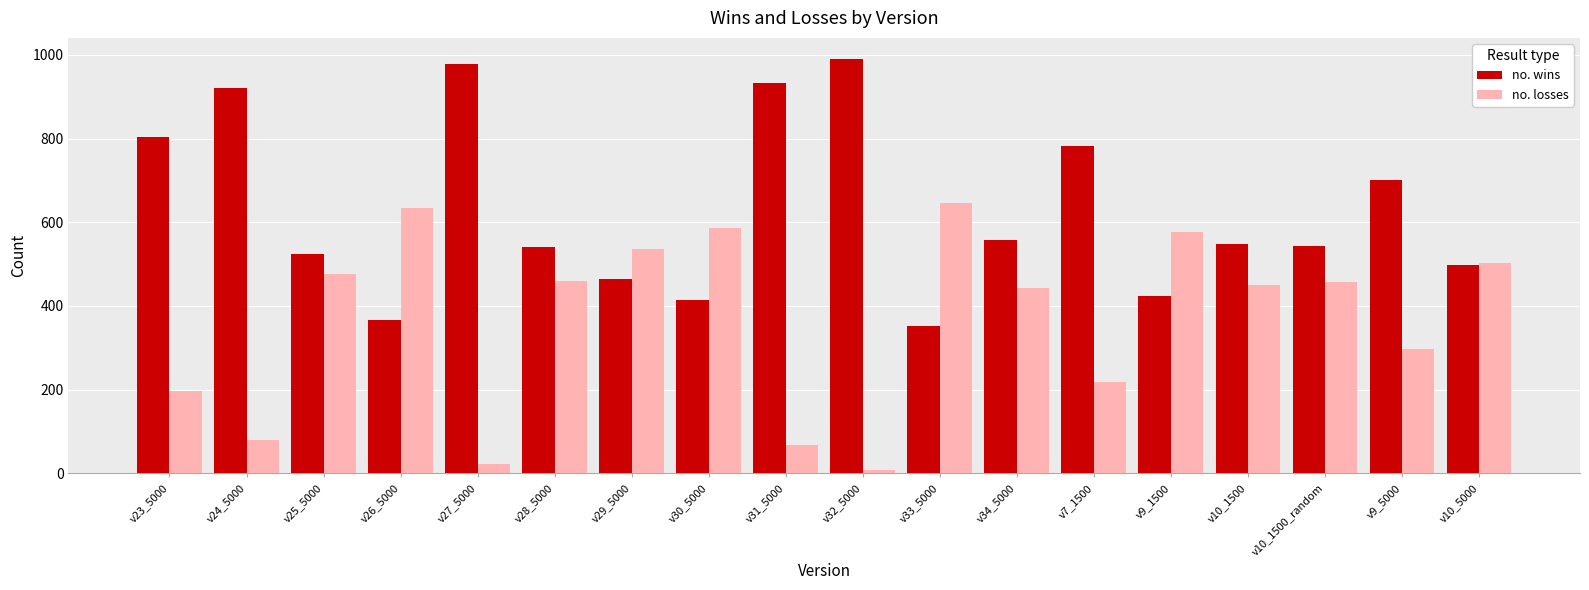

Is the value of no. losses at v10_1500_random greater than the value of no. wins at v10_1500_random?

No